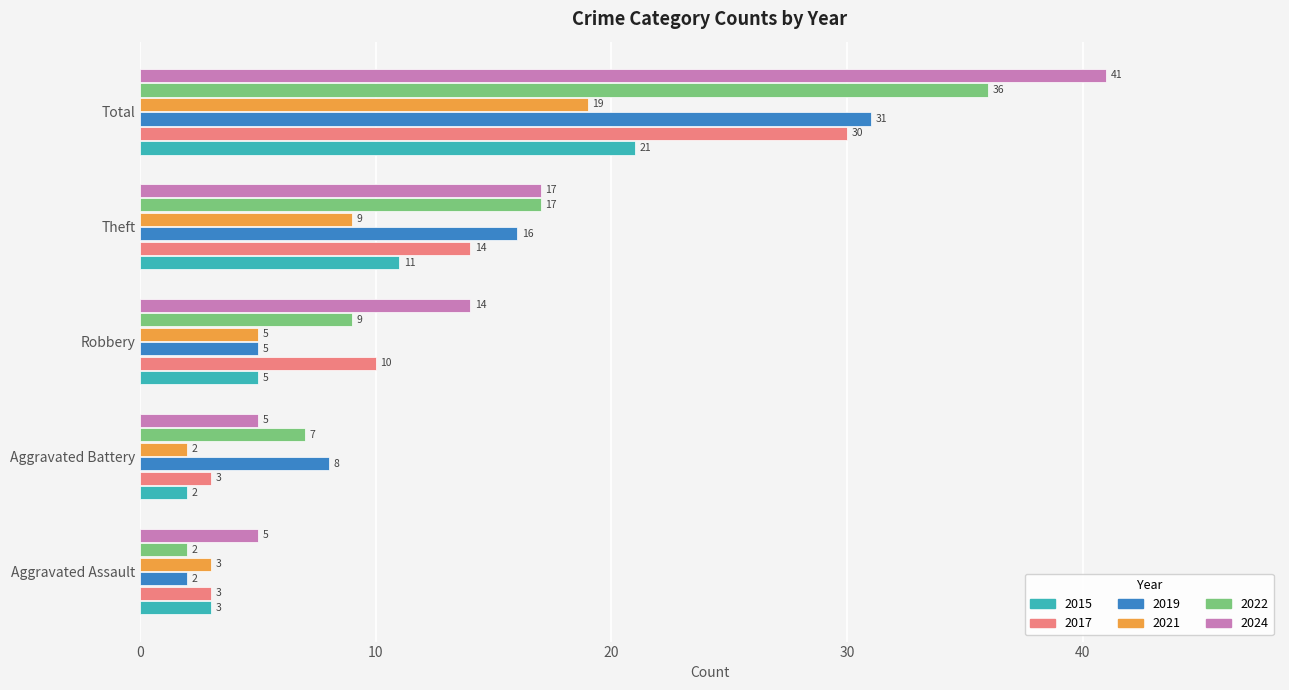

Rank the series by their maximum value, from highest to lowest.

2024, 2022, 2019, 2017, 2015, 2021